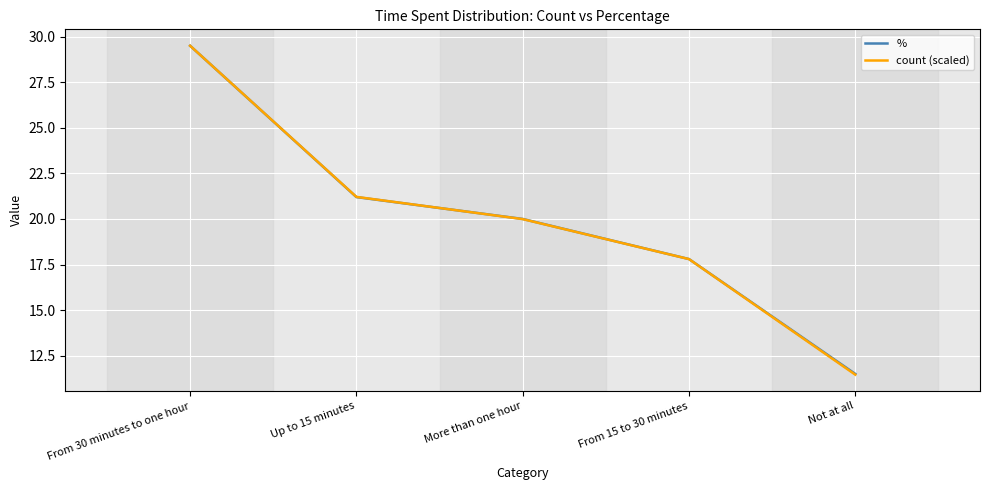

List the labels in order of count (scaled) value, largest first.

From 30 minutes to one hour, Up to 15 minutes, More than one hour, From 15 to 30 minutes, Not at all